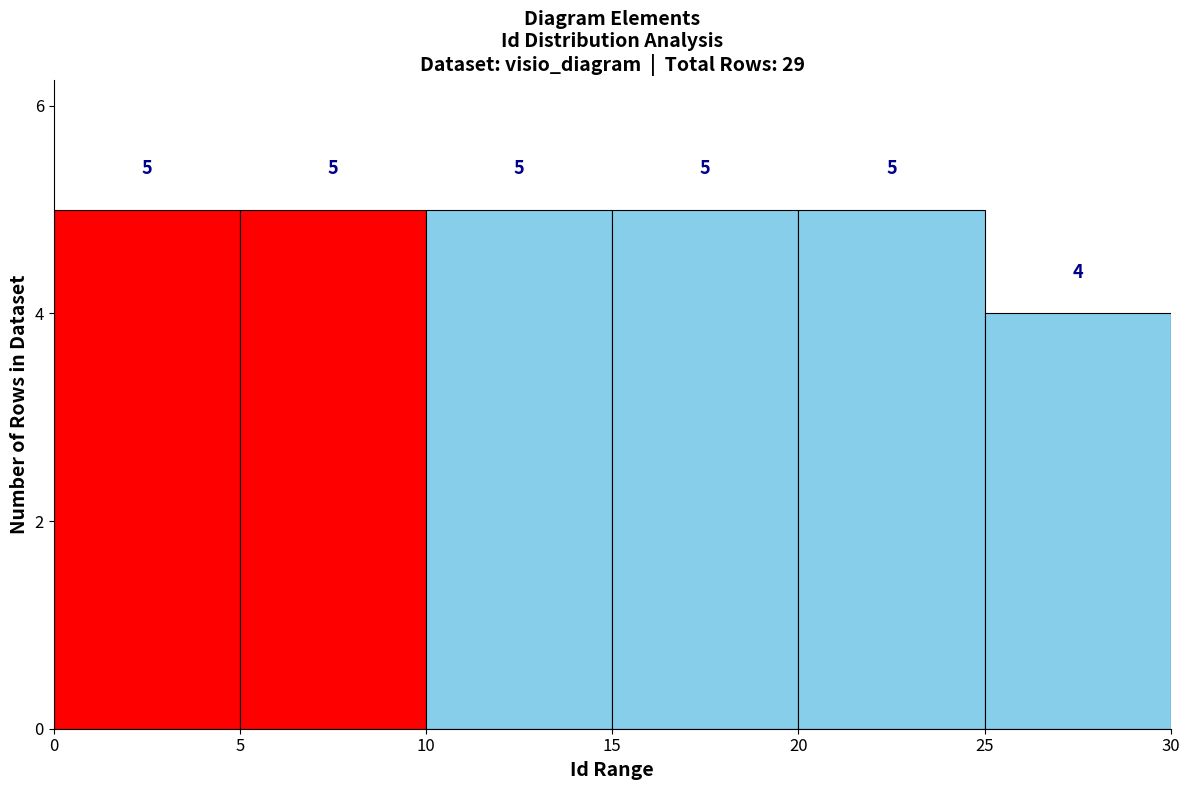

Reading left to right, list every bar in this chart as the range it spans on the x-axis followed by its height.

0 to 5: 5
5 to 10: 5
10 to 15: 5
15 to 20: 5
20 to 25: 5
25 to 30: 4